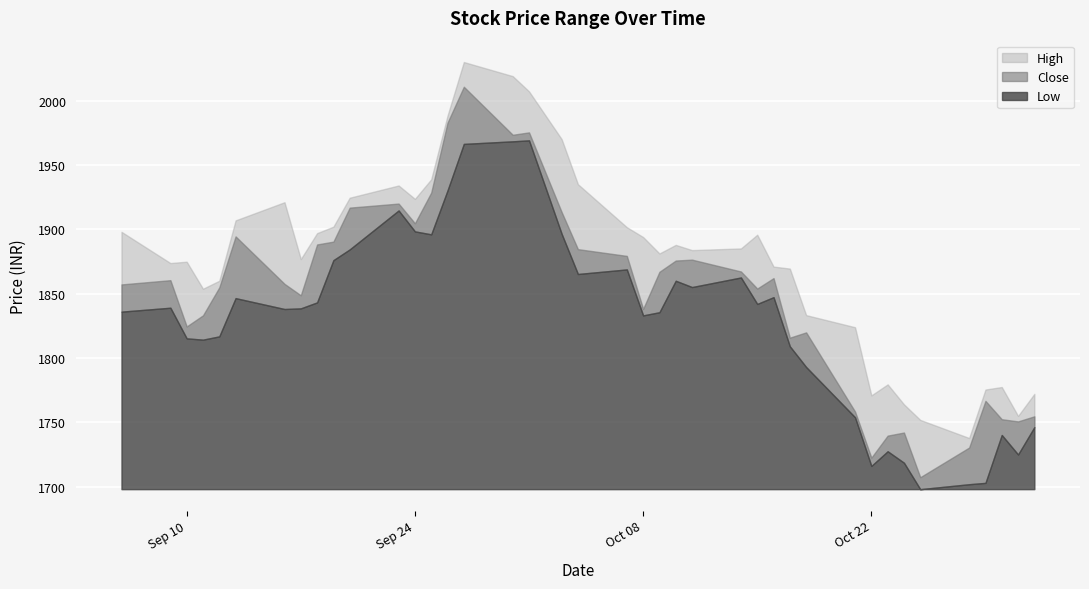

How many lines are shown in the chart?

3